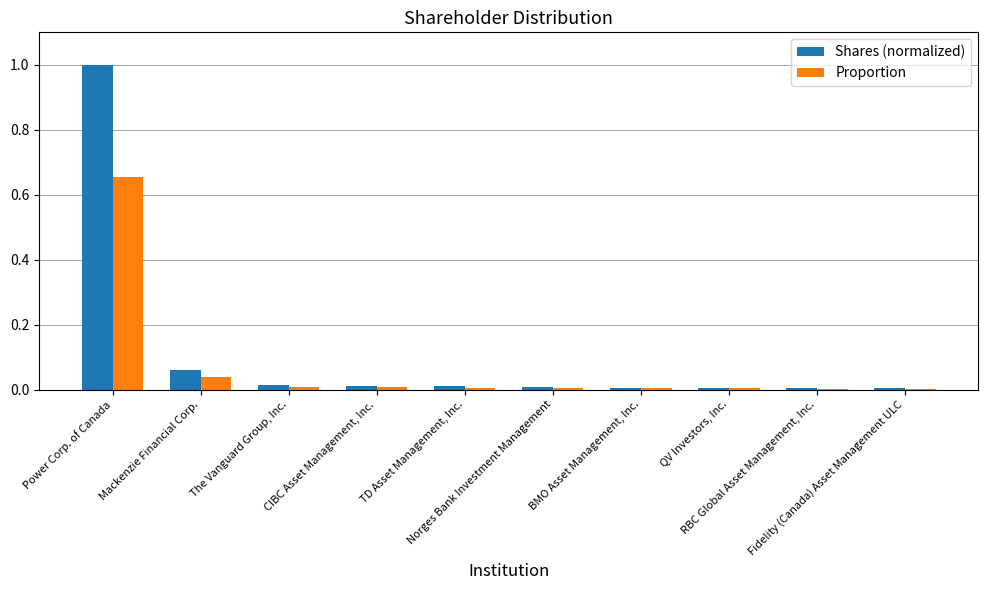

Which series has the largest total across all categories?

Shares (normalized)